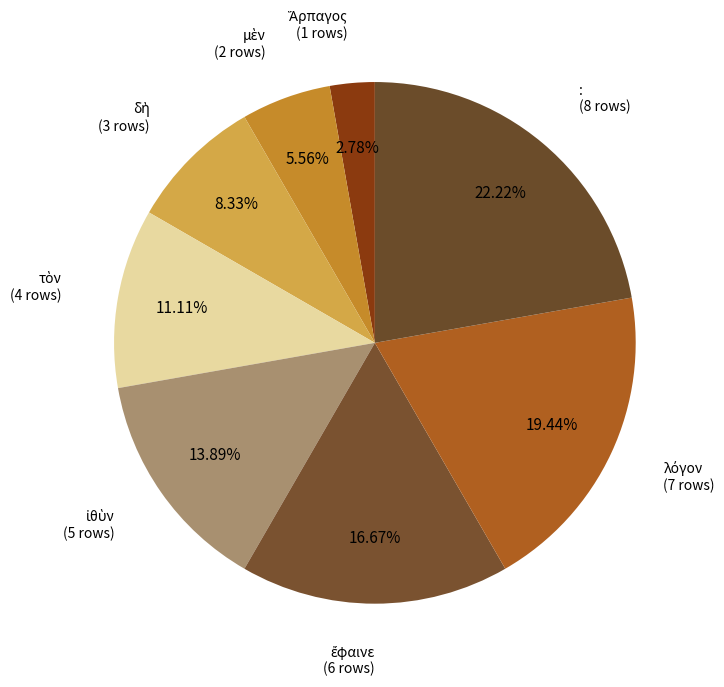

Which slice is the largest?

: